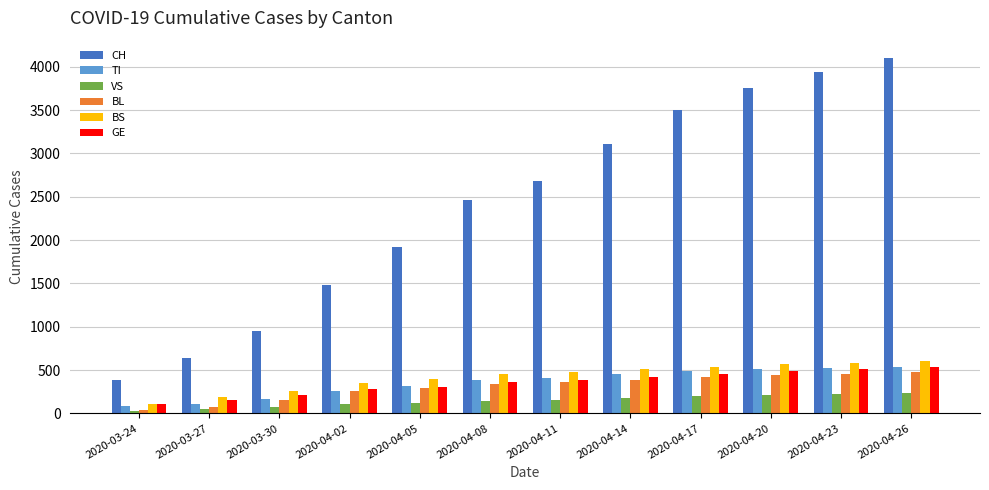

How many distinct data groups are displayed?

6